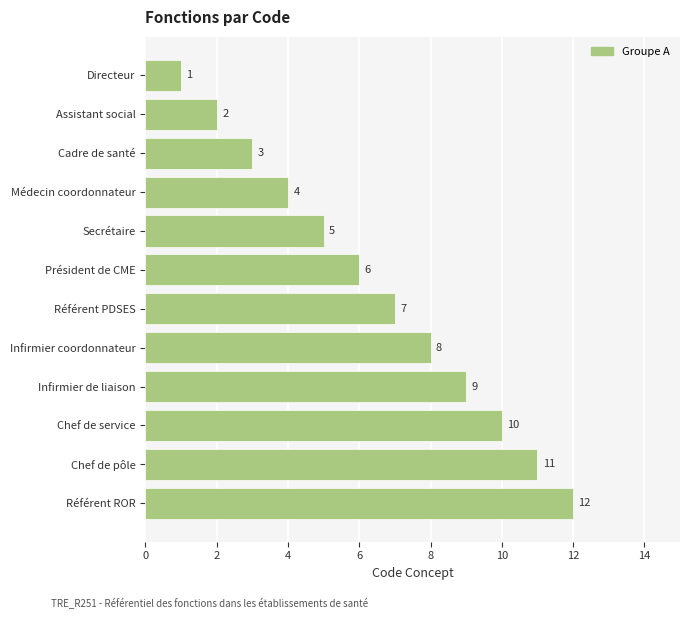

At which category does the chart reach its peak across all series?

Référent ROR